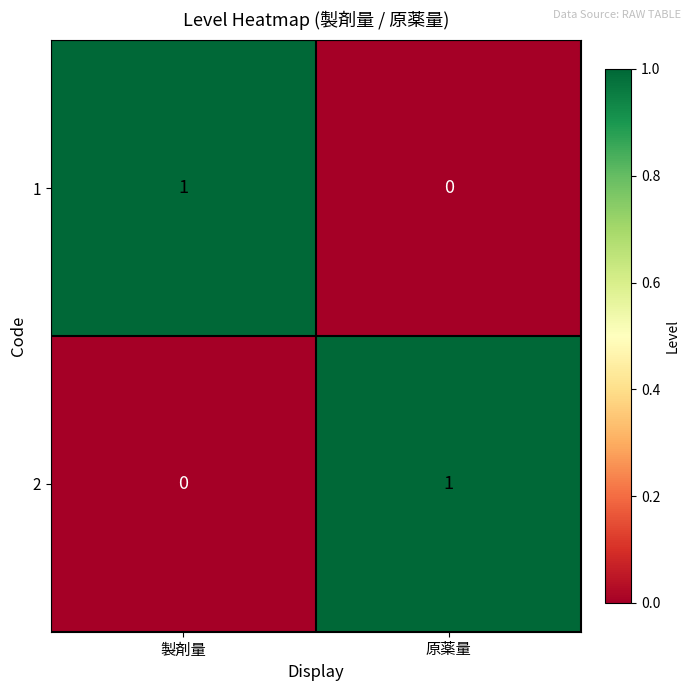

Reading left to right, list all the values displayed in this chart.

1: 1	0
2: 0	1